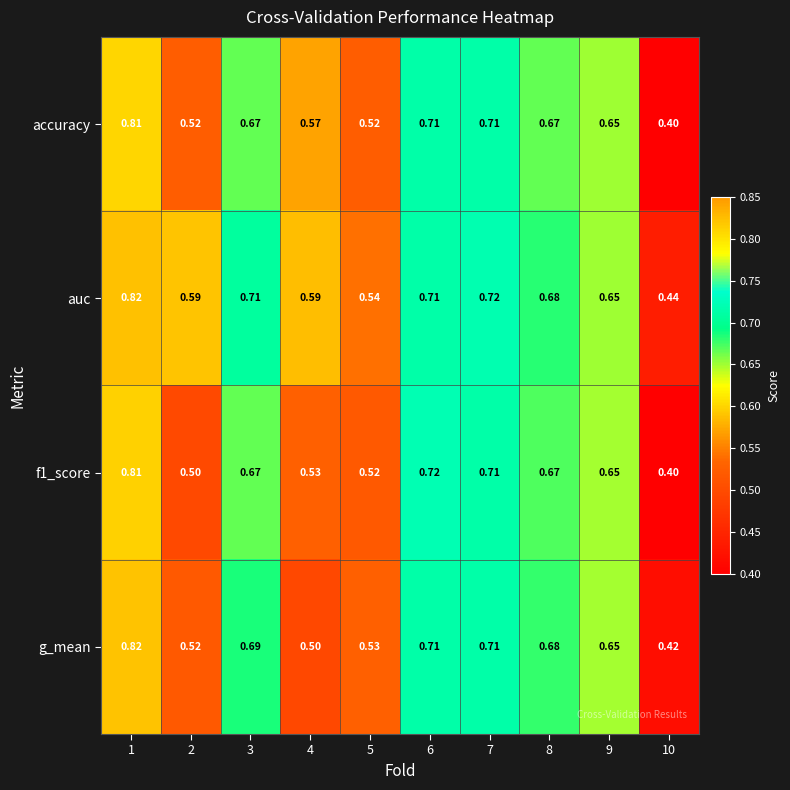

At which category is the sum across all series the highest?

1